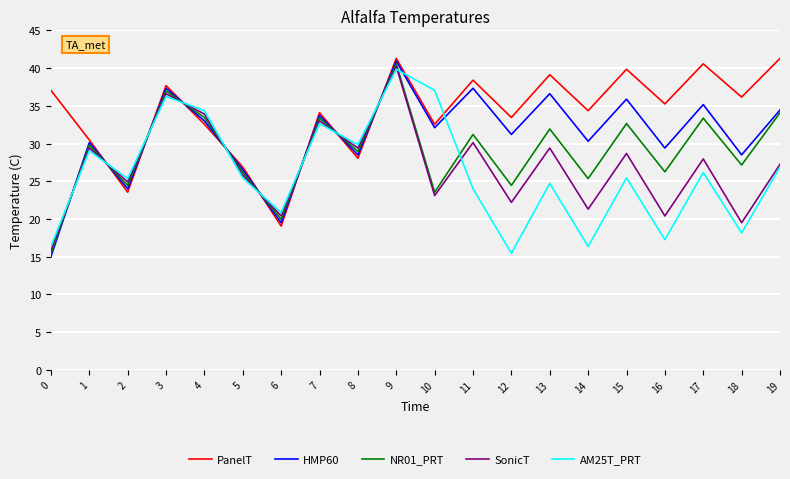

Which series ends up on top after the final intersection of AM25T_PRT and NR01_PRT?

NR01_PRT